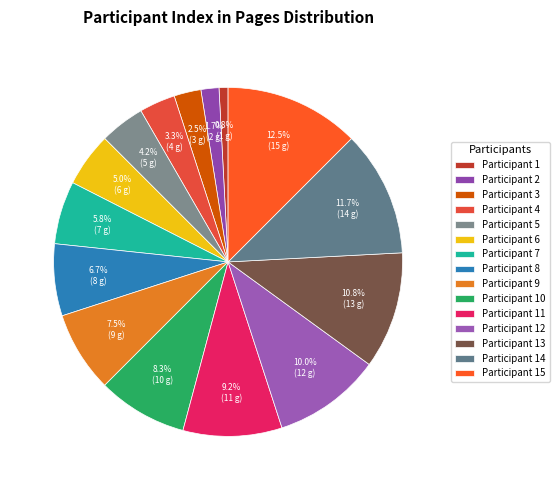

How many segments does this pie chart have?

15